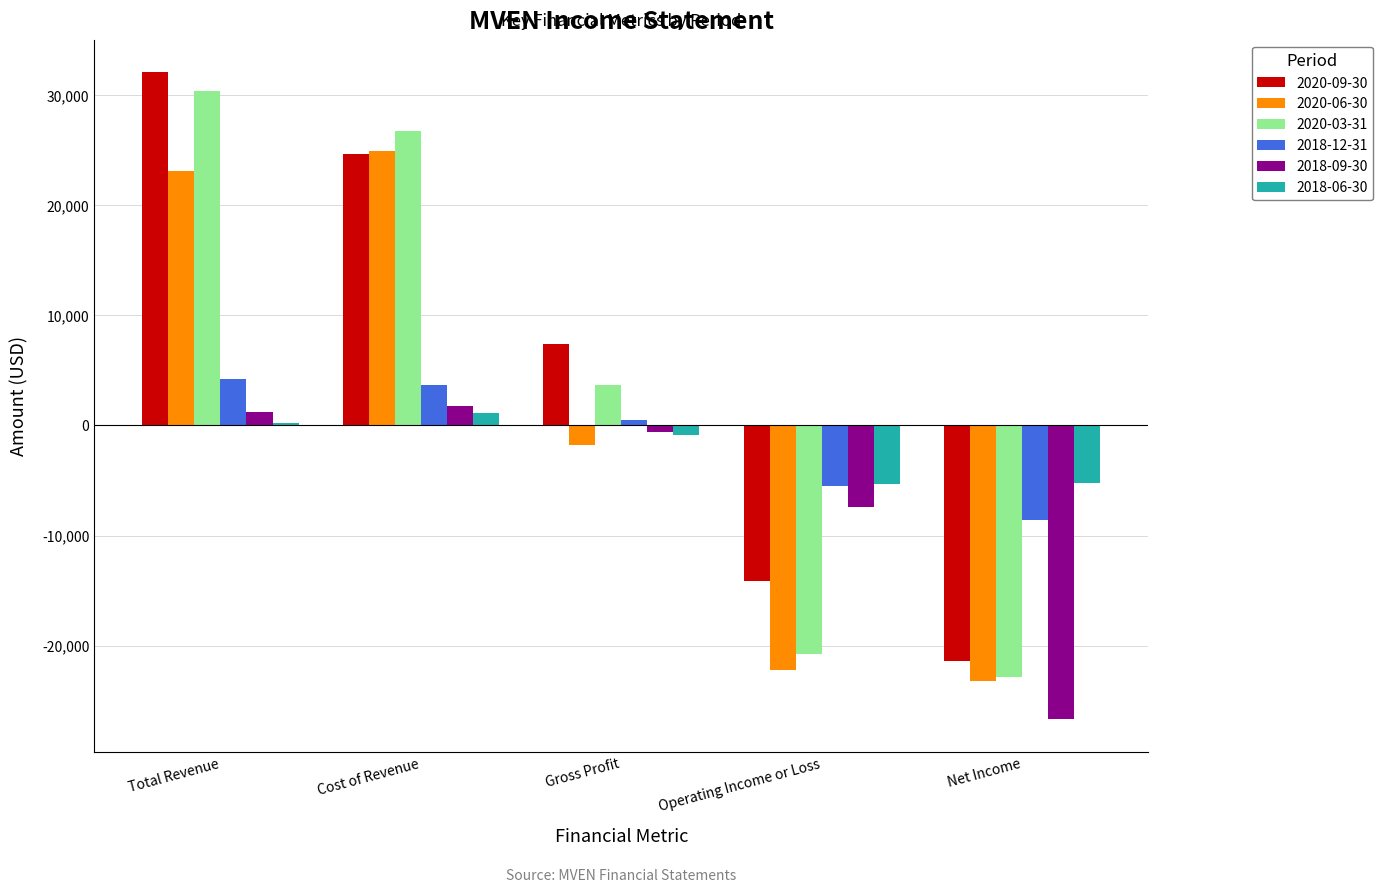

How many bars are there in each group?

6